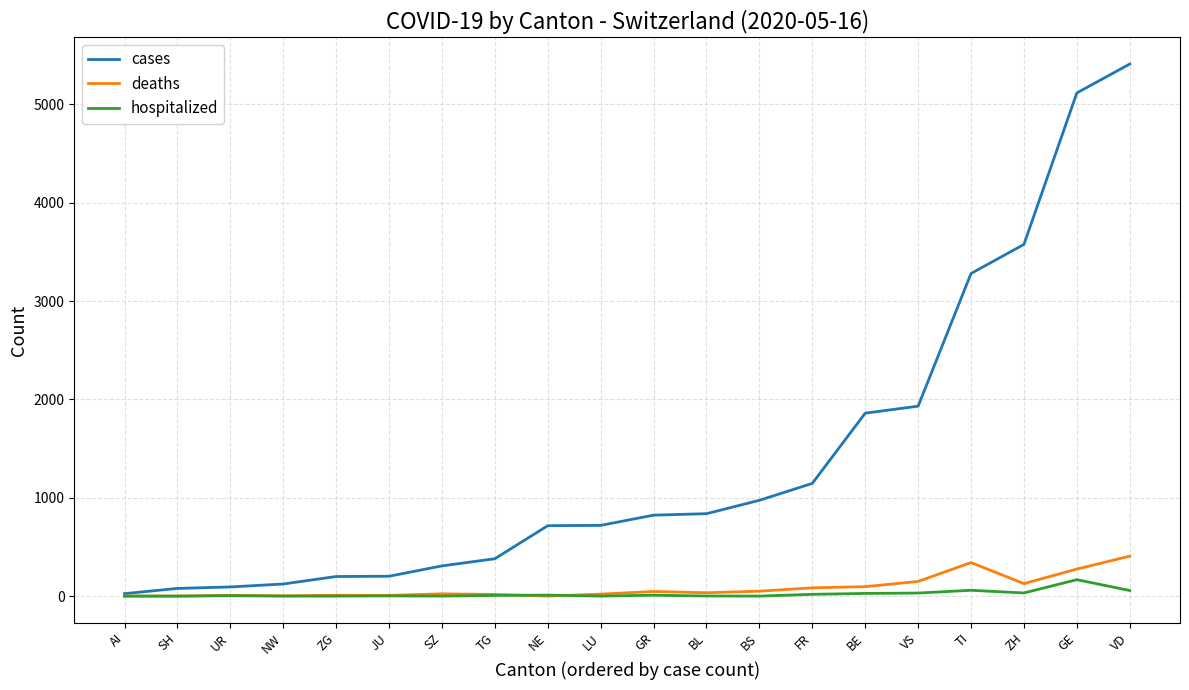

The deaths series shows 0 at SH. True or false?

True